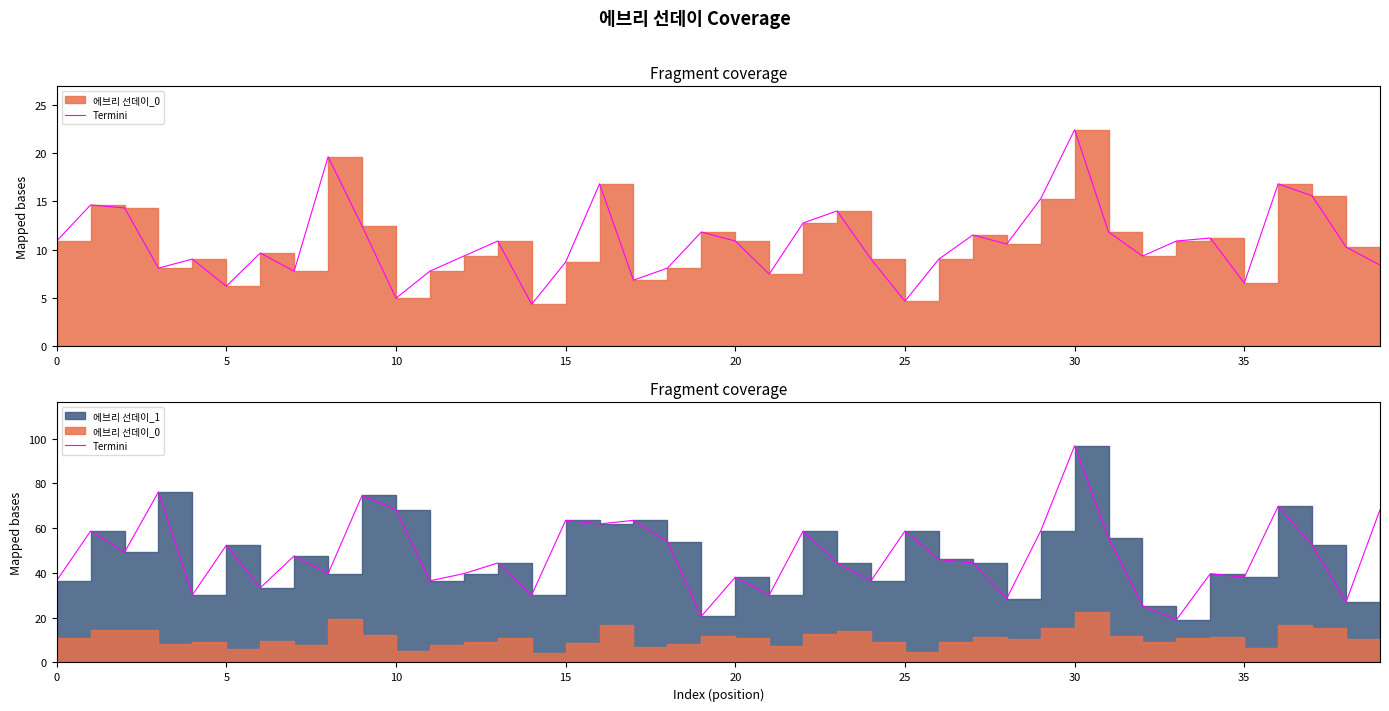

Which has a higher value, 17 or 37?

17